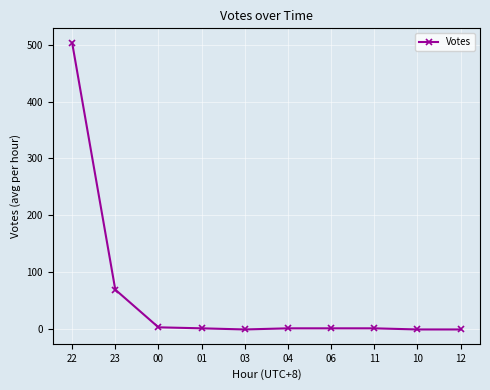

What is the label of the 8th point from the right?

00